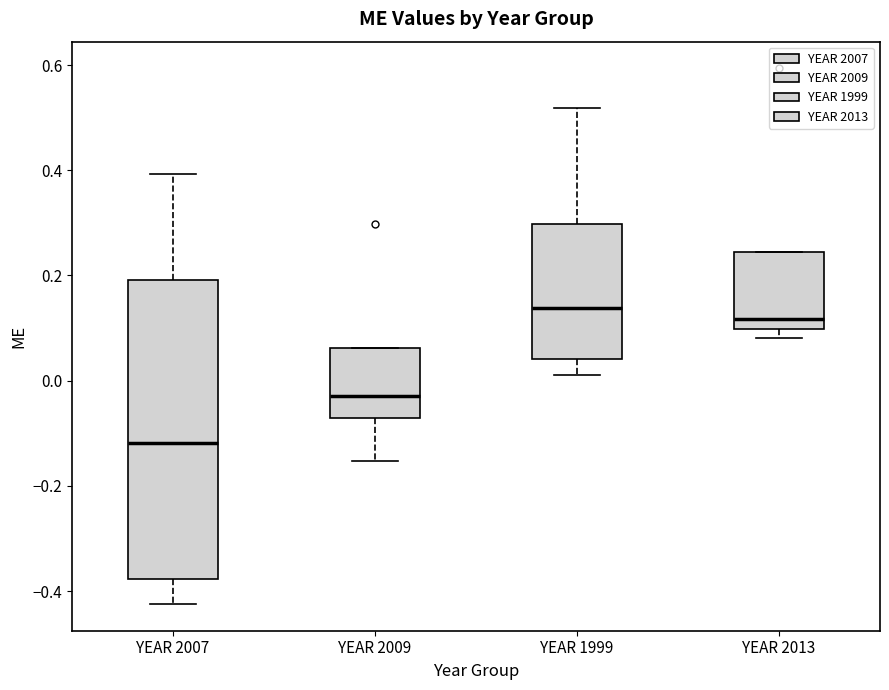

Reading left to right, read every box against the y-axis: the position of its median line, the range the box covers, and the ends of its whiskers. The values are not printed on the chart, so give them approximately, as read against the axis.

YEAR 2007: median -0.12, box -0.38 to 0.20, whiskers -0.42 to 0.40
YEAR 2009: median -0.04, box -0.08 to 0.06, whiskers -0.16 to 0.06
YEAR 1999: median 0.14, box 0.04 to 0.30, whiskers 0.00 to 0.52
YEAR 2013: median 0.12, box 0.10 to 0.24, whiskers 0.08 to 0.24